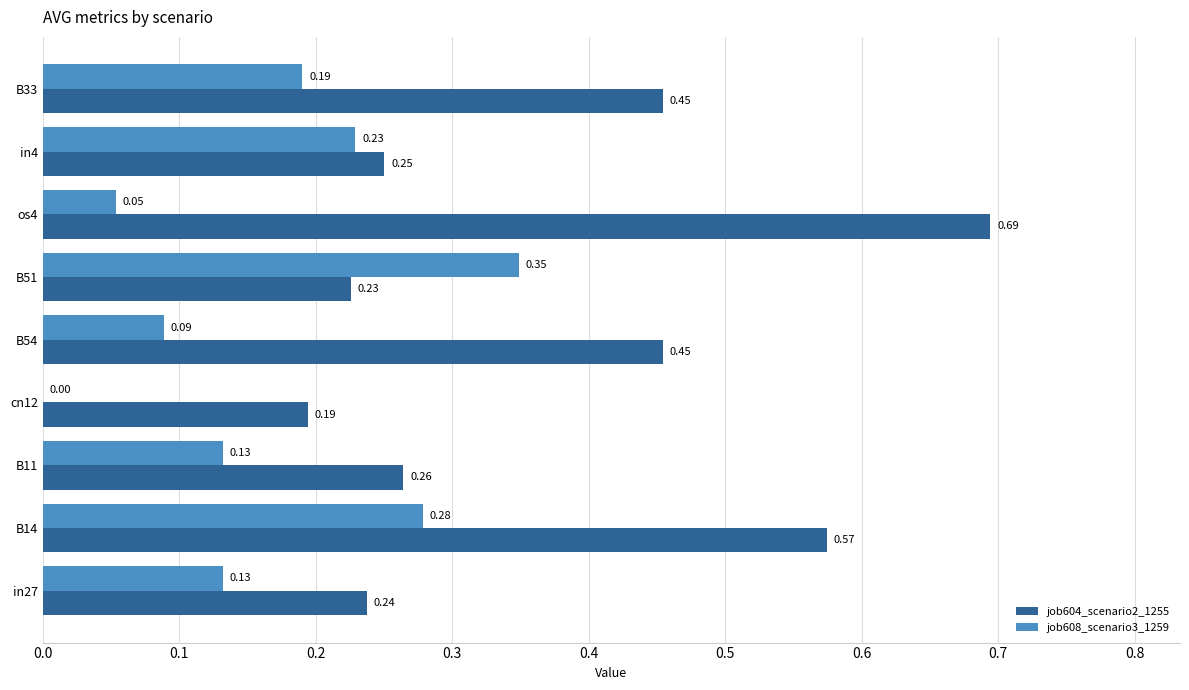

Where is job608_scenario3_1259 nearest to the value 0?

cn12